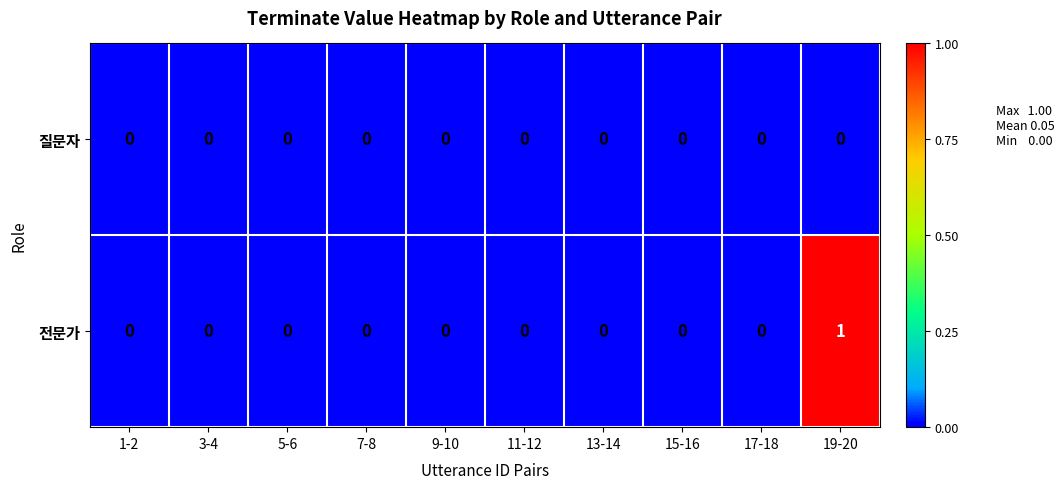

Rank the series by their maximum value, from lowest to highest.

질문자, 전문가